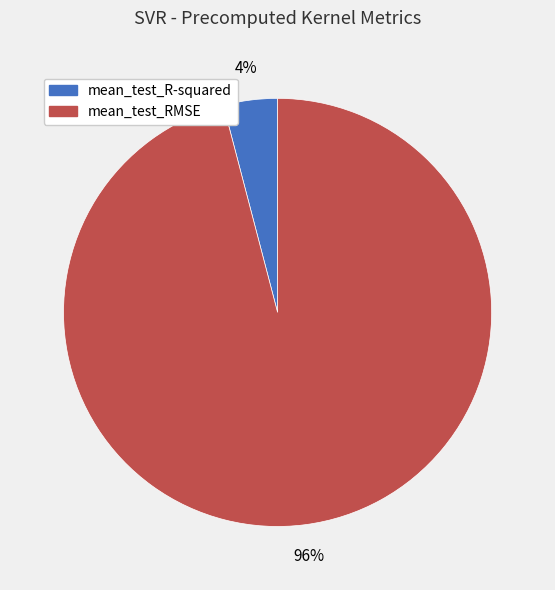

Rank the categories by value from lowest to highest.

mean_test_R-squared, mean_test_RMSE